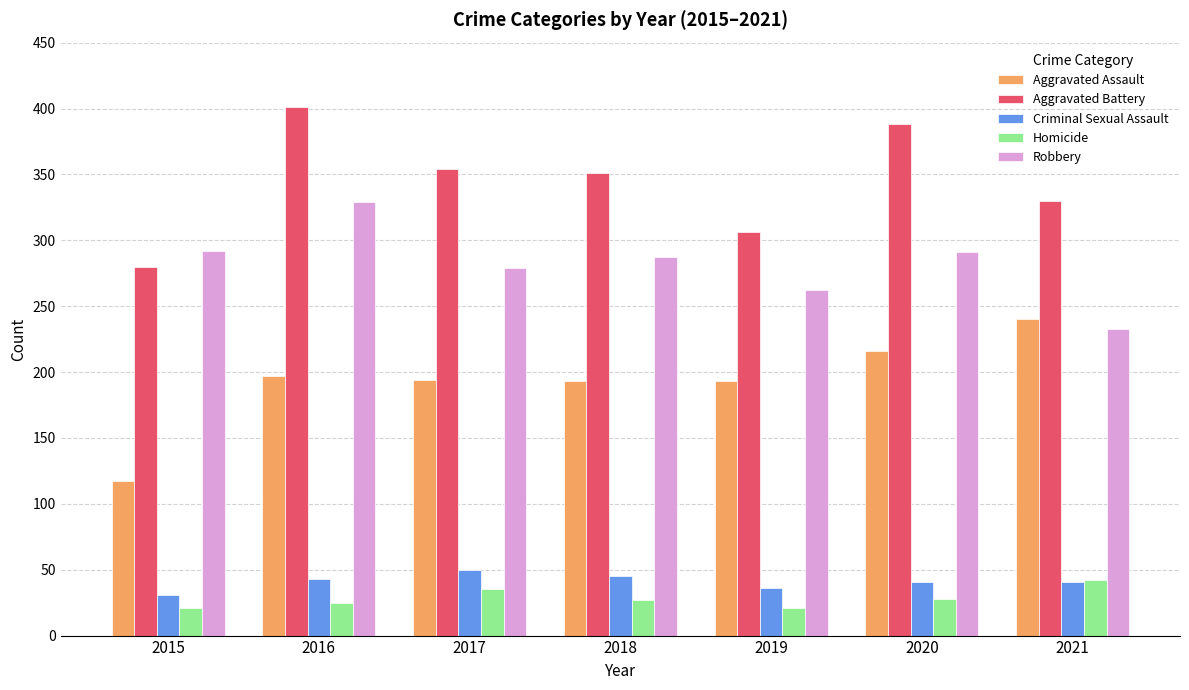

At which category is the sum across all series the highest?

2016